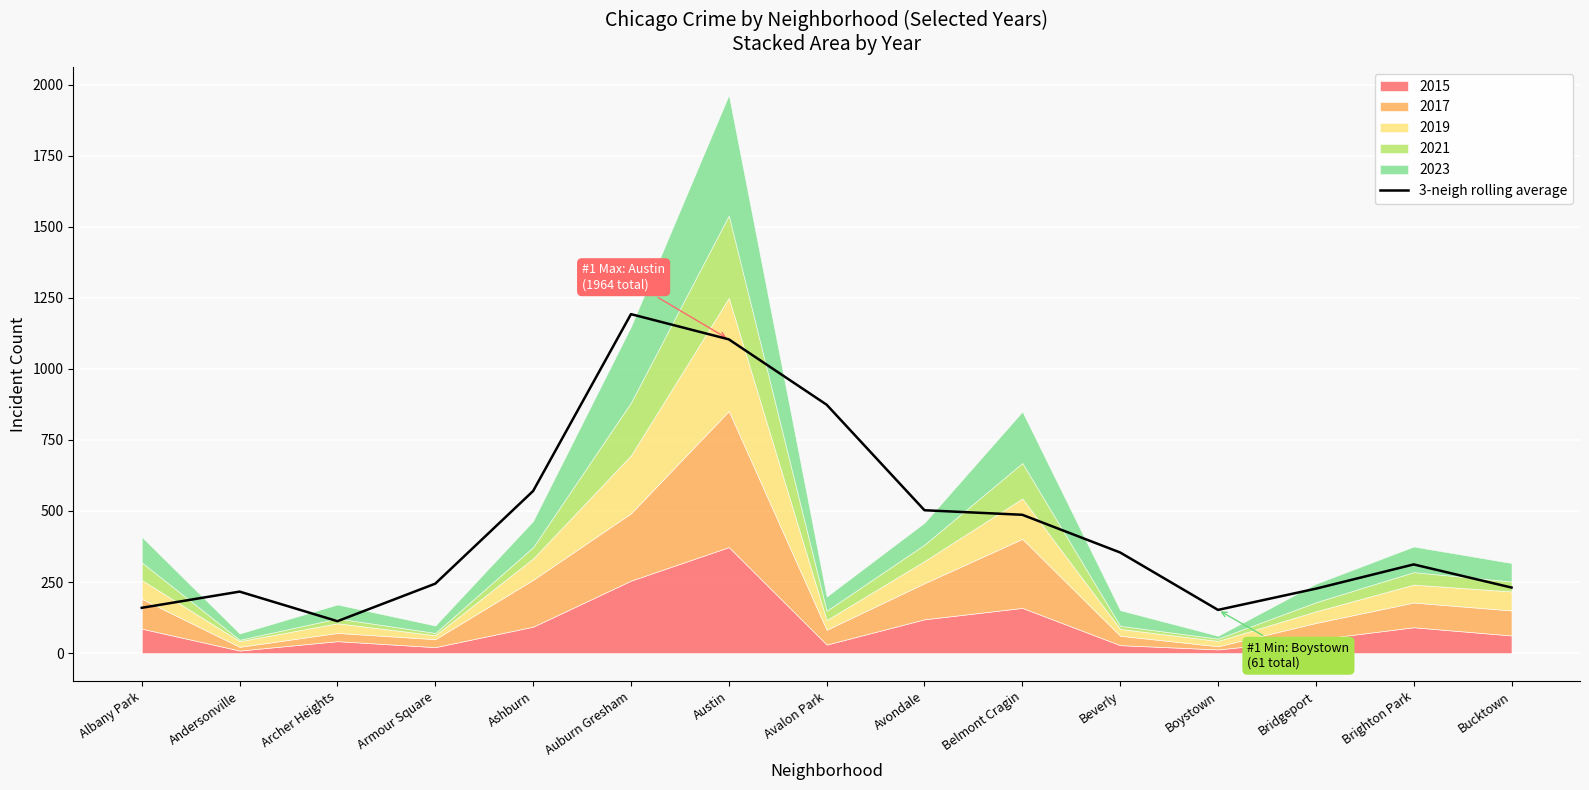

Reading left to right, extract all data points from this chart.

159.3	216.3	112.3	244.3	570.3	1192.7	1104.0	874.0	502.7	486.7	354.0	152.0	226.7	312.0	230.7